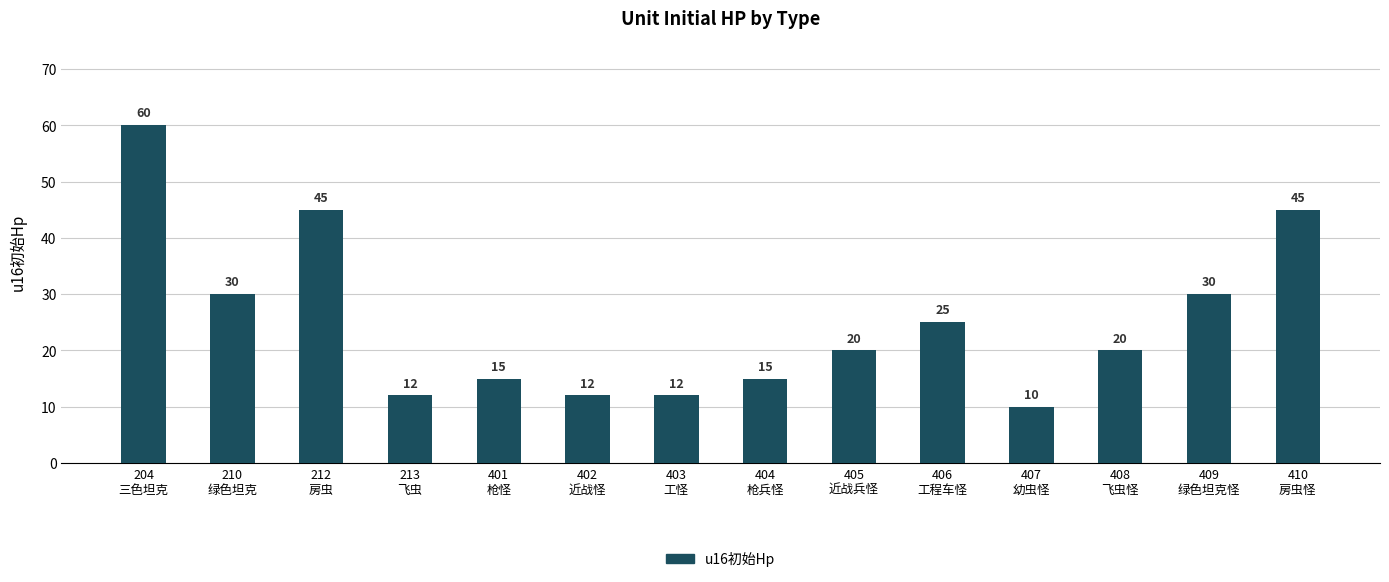

What is the ratio of the value at 213
飞虫 to the value at 404
枪兵怪?

0.8